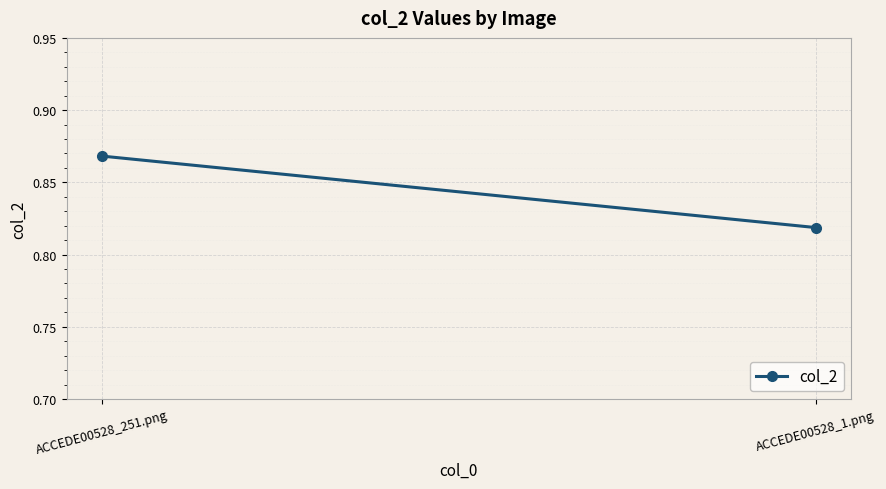

What is the maximum value shown in the chart?

0.9